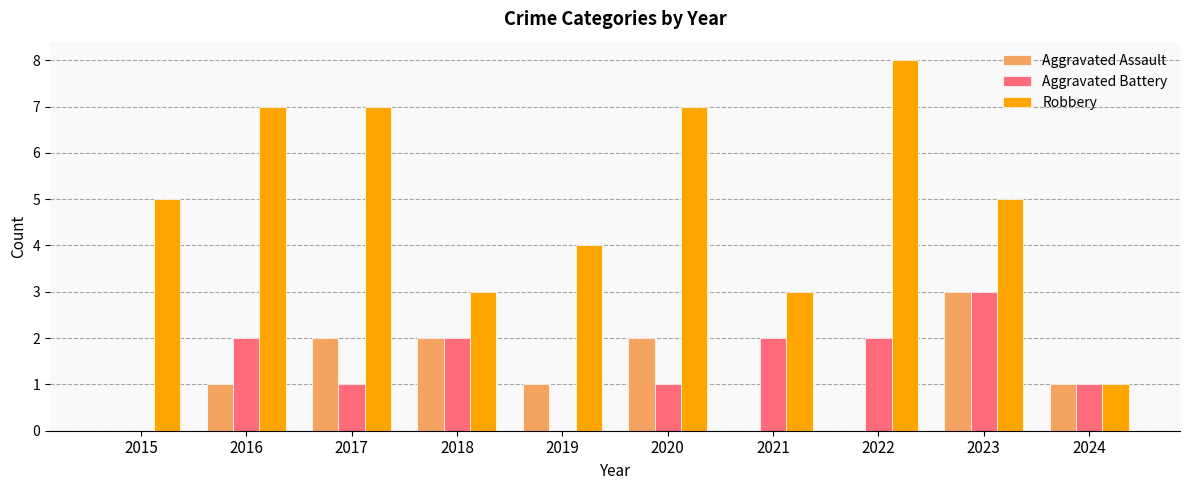

Reading left to right, extract all data points from this chart.

Aggravated Assault: 2015=0	2016=1	2017=2	2018=2	2019=1	2020=2	2021=0	2022=0	2023=3	2024=1
Aggravated Battery: 2015=0	2016=2	2017=1	2018=2	2019=0	2020=1	2021=2	2022=2	2023=3	2024=1
Robbery: 2015=5	2016=7	2017=7	2018=3	2019=4	2020=7	2021=3	2022=8	2023=5	2024=1